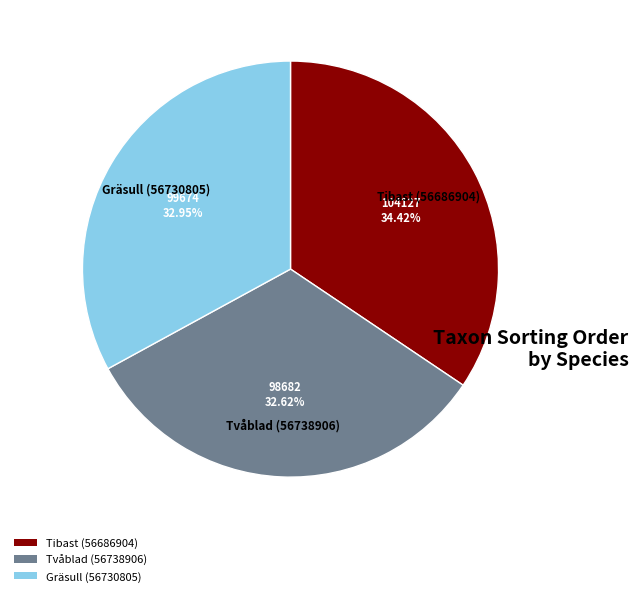

Which category has the biggest portion of the pie?

Tibast (56686904)